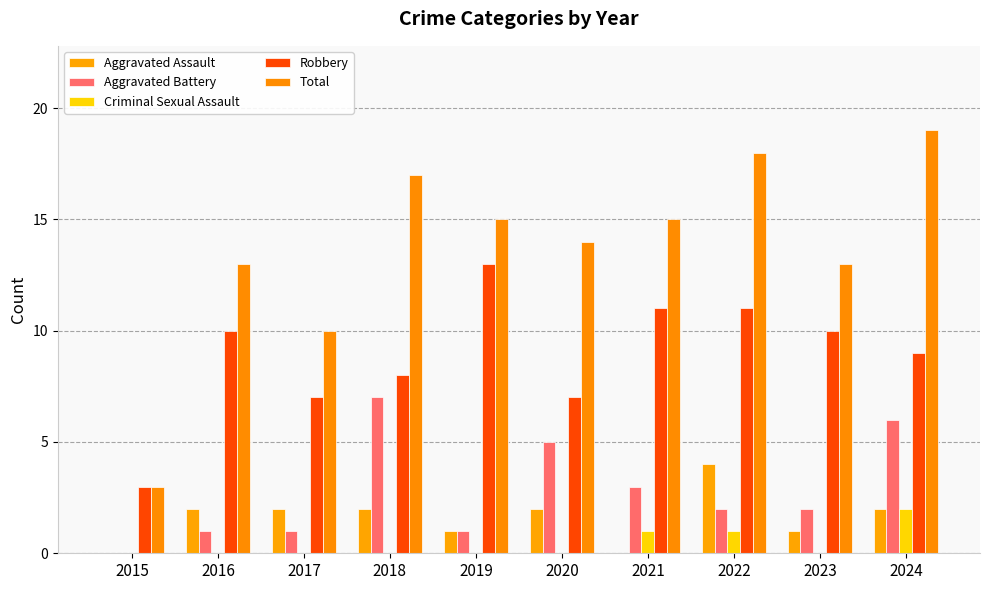

Which has a higher value, 2017 or 2015?

2017